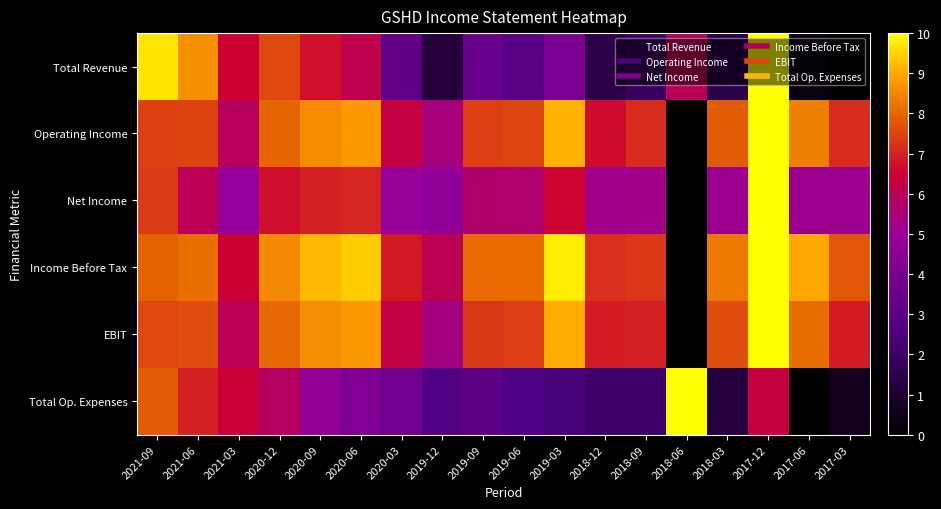

Reading right to left, list all the values displayed in this chart.

Total Revenue: 2017-03=0.0	2017-06=0.3	2017-12=10.0	2018-03=1.4	2018-06=5.9	2018-09=1.9	2018-12=1.5	2019-03=4.0	2019-06=2.9	2019-09=3.4	2019-12=1.2	2020-03=3.2	2020-06=6.1	2020-09=6.7	2020-12=7.6	2021-03=6.5	2021-06=8.6	2021-09=9.7
Operating Income: 2017-03=7.1	2017-06=8.4	2017-12=10.0	2018-03=7.8	2018-06=0.0	2018-09=7.1	2018-12=6.7	2019-03=9.2	2019-06=7.5	2019-09=7.5	2019-12=5.4	2020-03=6.3	2020-06=8.8	2020-09=8.6	2020-12=8.0	2021-03=5.9	2021-06=7.5	2021-09=7.4
Net Income: 2017-03=5.1	2017-06=5.1	2017-12=10.0	2018-03=5.1	2018-06=0.0	2018-09=5.3	2018-12=5.2	2019-03=6.5	2019-06=5.6	2019-09=5.7	2019-12=4.7	2020-03=5.0	2020-06=7.0	2020-09=7.0	2020-12=6.7	2021-03=4.9	2021-06=6.0	2021-09=7.4
Income Before Tax: 2017-03=7.8	2017-06=9.0	2017-12=10.0	2018-03=8.3	2018-06=0.0	2018-09=7.3	2018-12=7.2	2019-03=9.8	2019-06=8.1	2019-09=8.0	2019-12=6.0	2020-03=6.9	2020-06=9.4	2020-09=9.2	2020-12=8.5	2021-03=6.5	2021-06=8.2	2021-09=7.9
EBIT: 2017-03=6.9	2017-06=8.1	2017-12=10.0	2018-03=7.6	2018-06=0.0	2018-09=6.9	2018-12=6.9	2019-03=9.0	2019-06=7.4	2019-09=7.3	2019-12=5.4	2020-03=6.2	2020-06=8.8	2020-09=8.6	2020-12=8.0	2021-03=6.0	2021-06=7.6	2021-09=7.5
Total Op. Expenses: 2017-03=0.6	2017-06=0.0	2017-12=6.3	2018-03=1.2	2018-06=10.0	2018-09=2.1	2018-12=2.1	2019-03=2.3	2019-06=2.6	2019-09=3.0	2019-12=2.7	2020-03=3.7	2020-06=4.1	2020-09=4.8	2020-12=5.8	2021-03=6.4	2021-06=7.0	2021-09=7.8